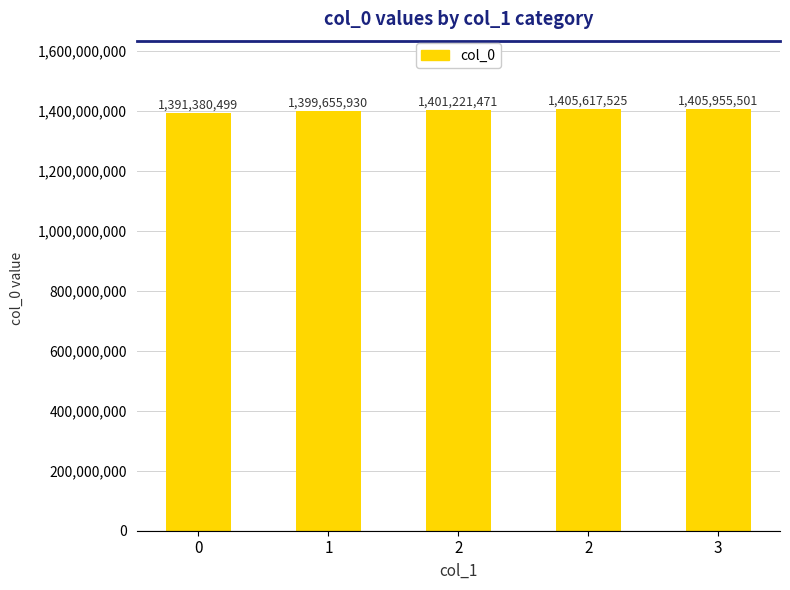

How many series are shown in this chart?

1